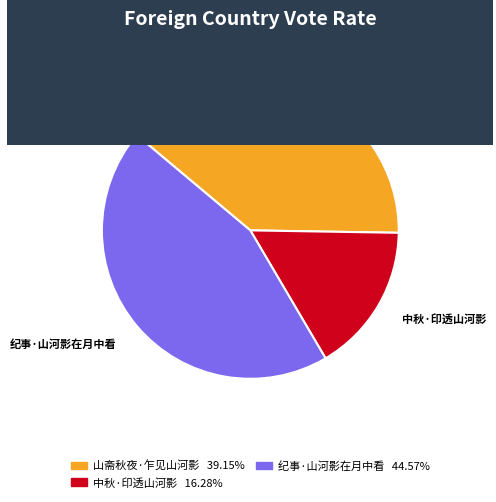

How many slices are in this pie chart?

3